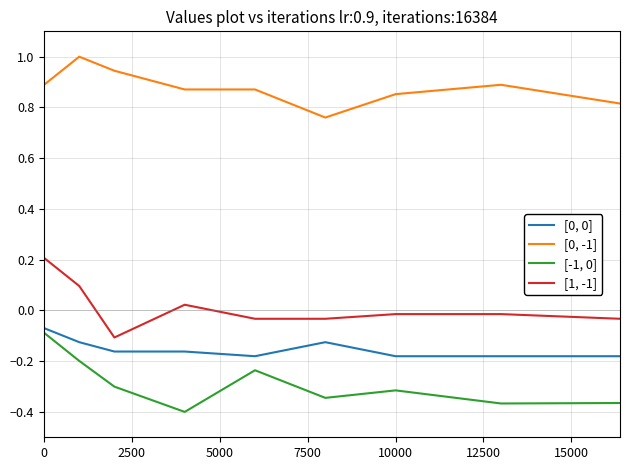

What is the maximum value shown in the chart?

1.0